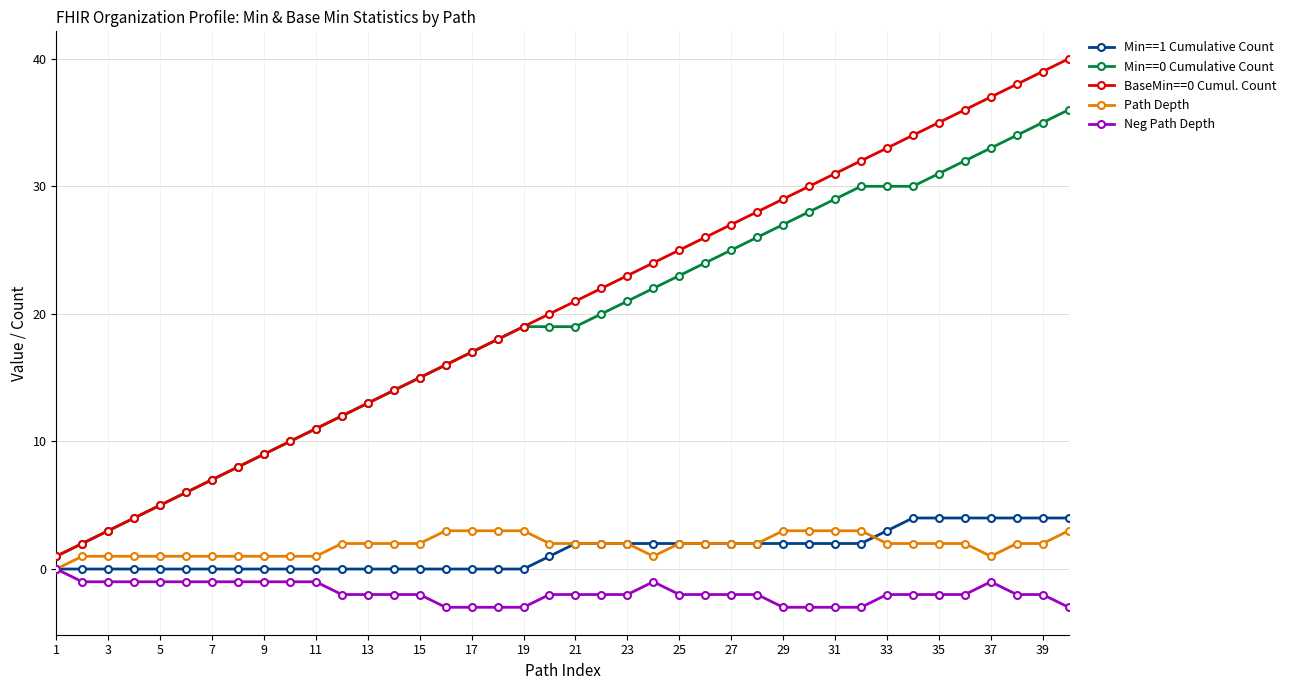

List the series in order of their peak value, highest first.

BaseMin==0 Cumul. Count, Min==0 Cumulative Count, Min==1 Cumulative Count, Path Depth, Neg Path Depth